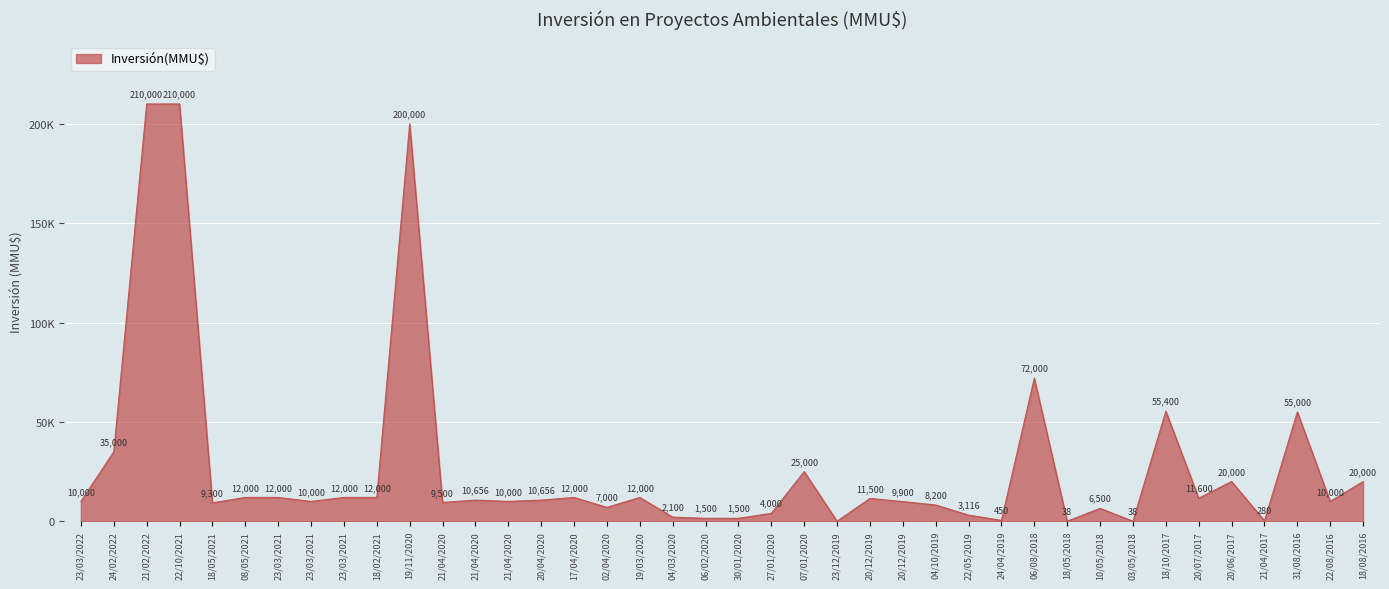

Does the chart have visible grid lines?

Yes